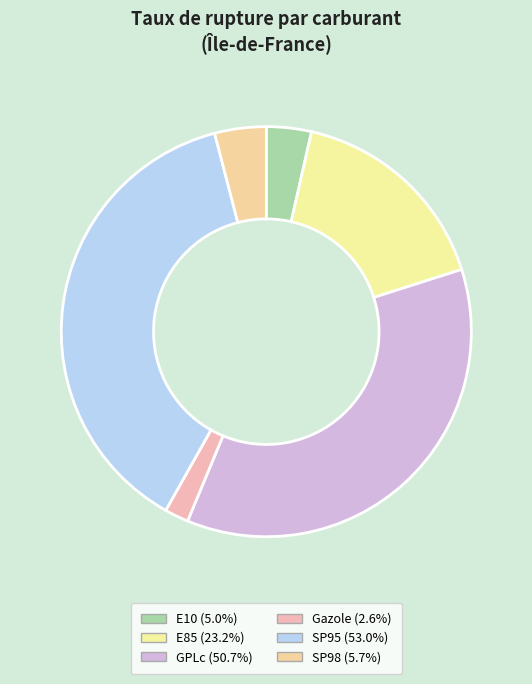

To the nearest percent, what is the combined percentage of E85 and SP95?

54%